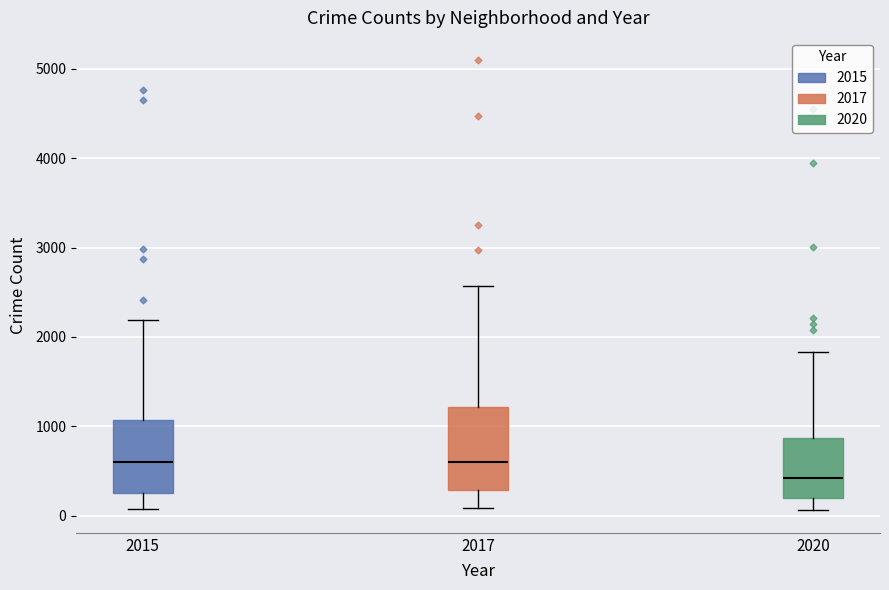

Which box's median line is the lowest?

2020